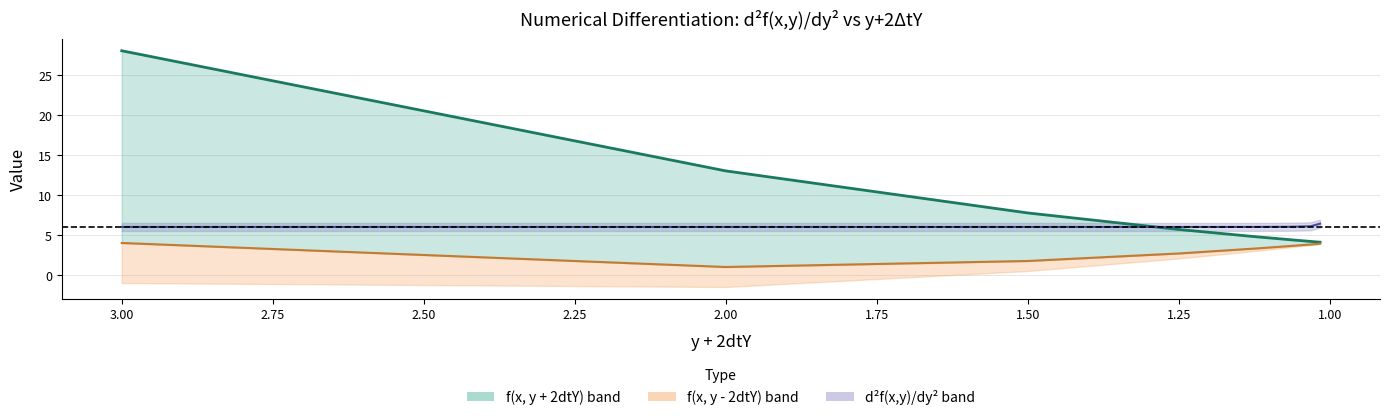

Reading left to right, transcribe all the data shown in this chart.

f(x, y+2dtY) line: 28.0	13.0	7.8	5.7	4.8	4.4	4.2	4.1
f(x, y-2dtY) line: 4.0	1.0	1.8	2.7	3.3	3.6	3.8	3.9
d²f/dy² line: 6.0	6.0	6.0	6.0	6.0	6.0	6.1	6.4